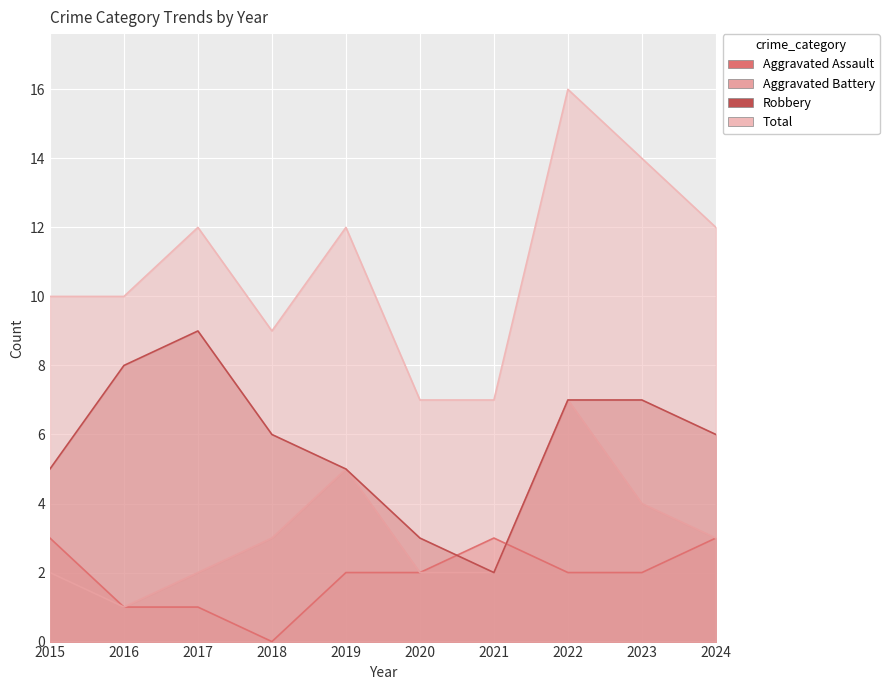

Which series has the largest total across all categories?

Total